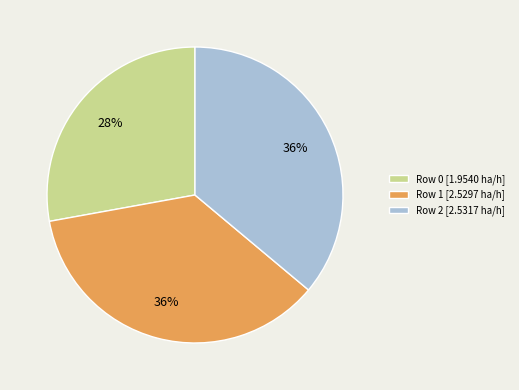

What percentage is the Row 0 slice, to the nearest percent?

28%